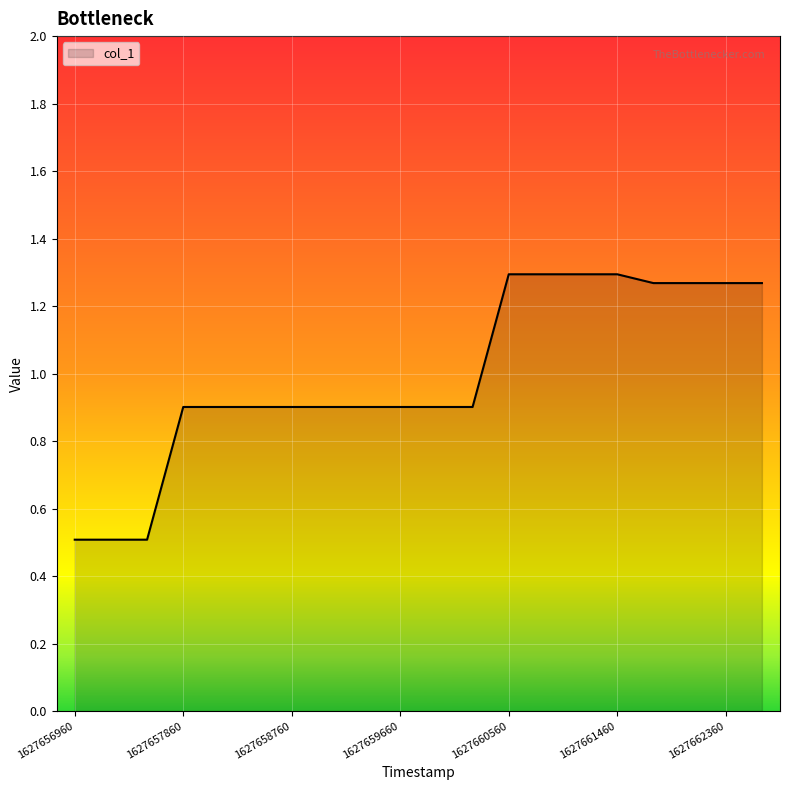

What is the sum of all values?

19.9